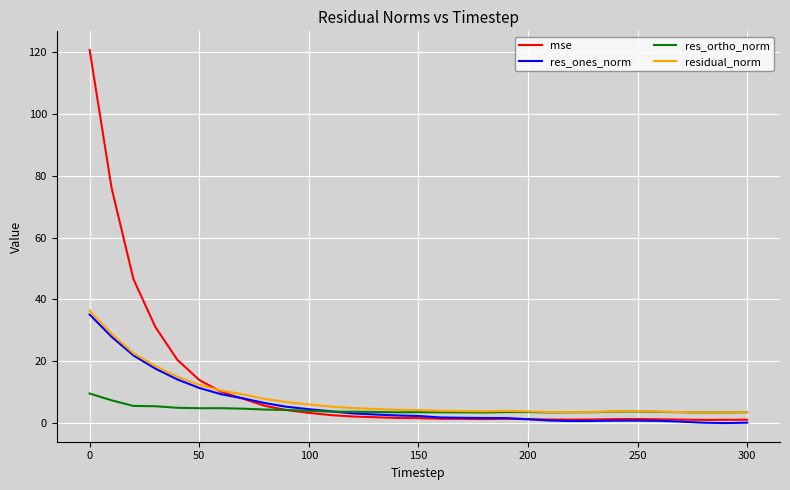

Which series has the widest spread of values?

mse